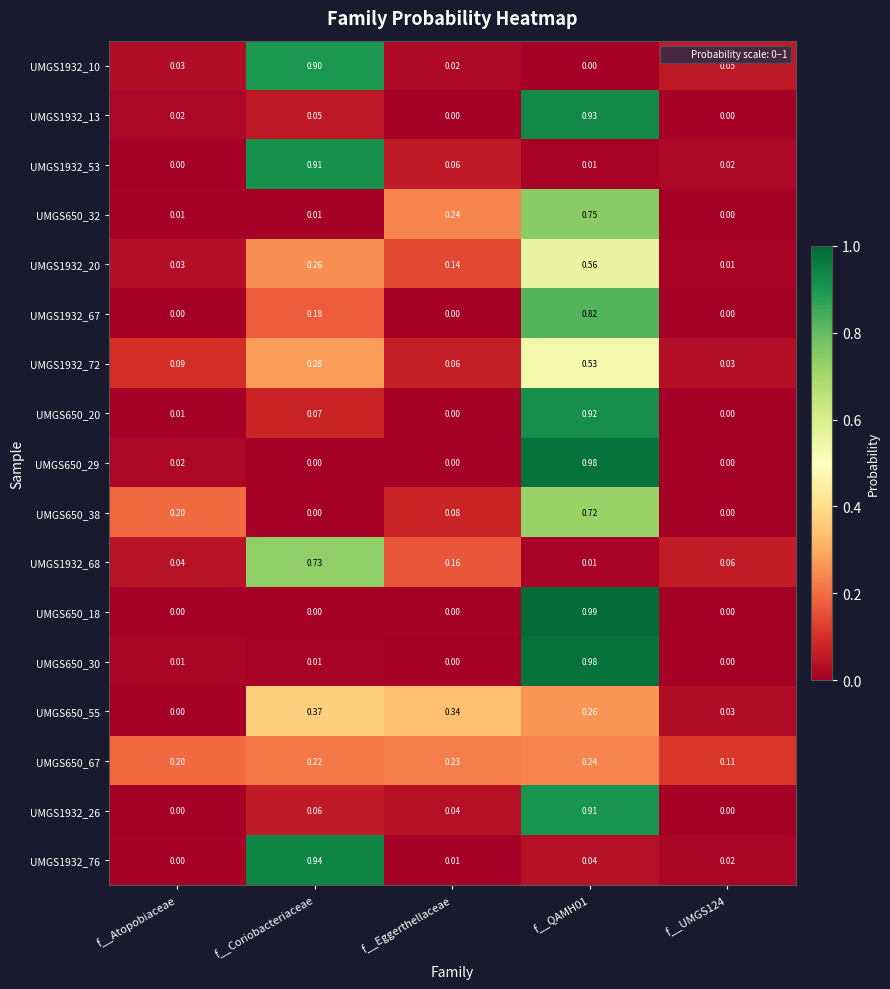

Is the value of UMGS1932_10 at f__Atopobiaceae greater than the value of UMGS650_30 at f__UMGS124?

Yes